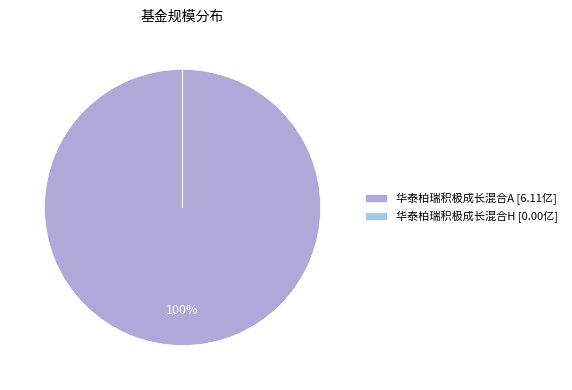

Combined, what portion of the pie is 华泰柏瑞积极成长混合A and 华泰柏瑞积极成长混合H?

100.0%